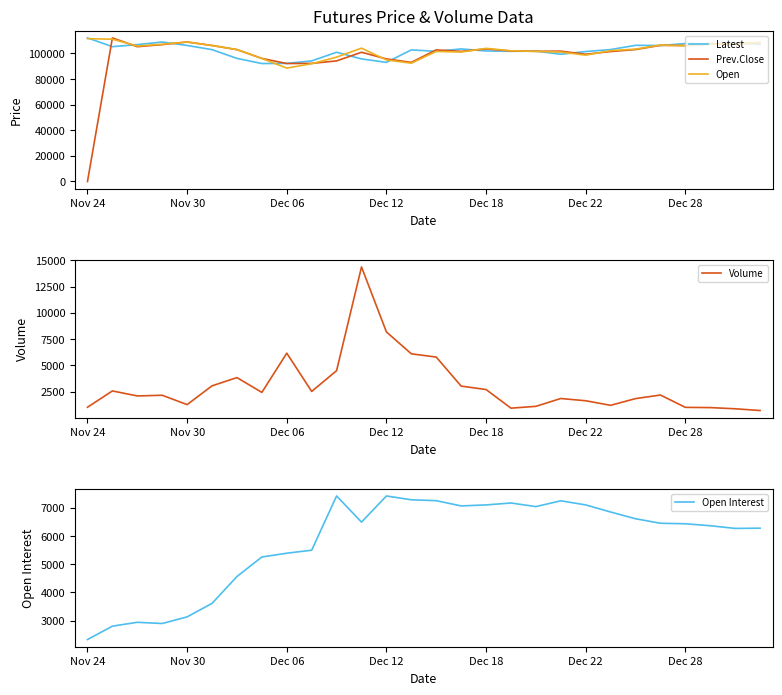

Which series has the widest spread of values?

Prev.Close